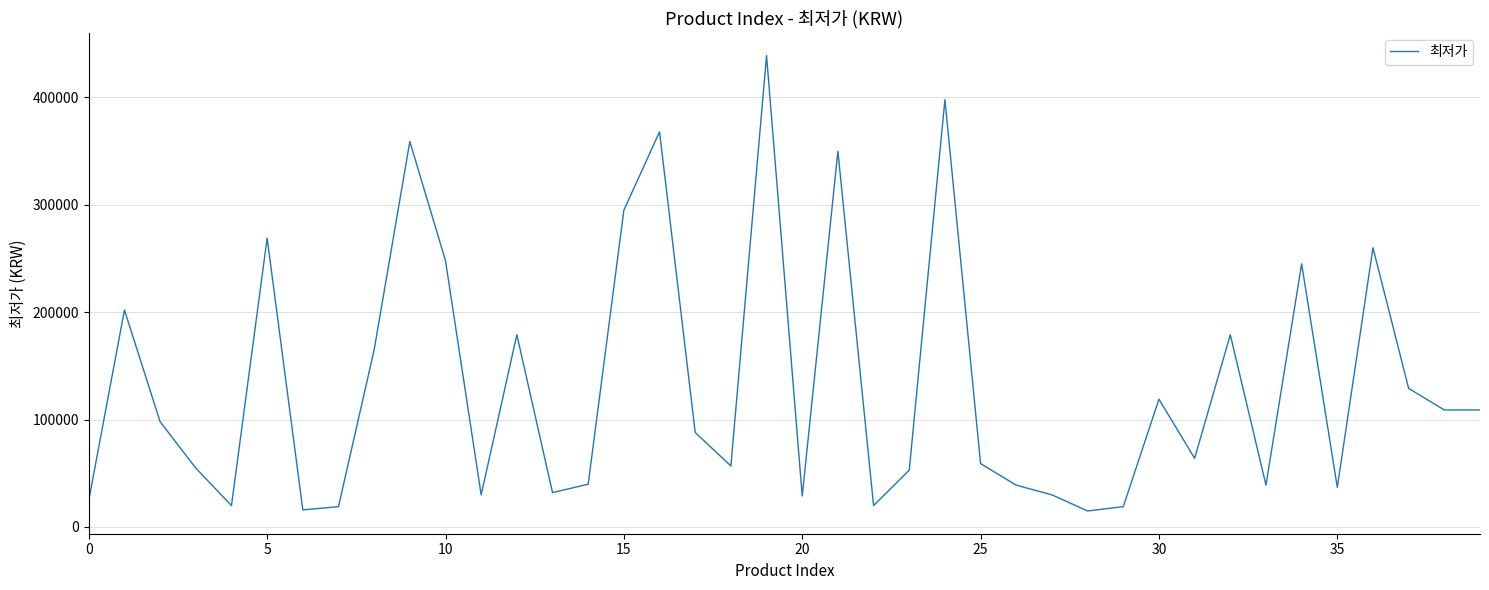

What is the maximum value shown in the chart?

439000